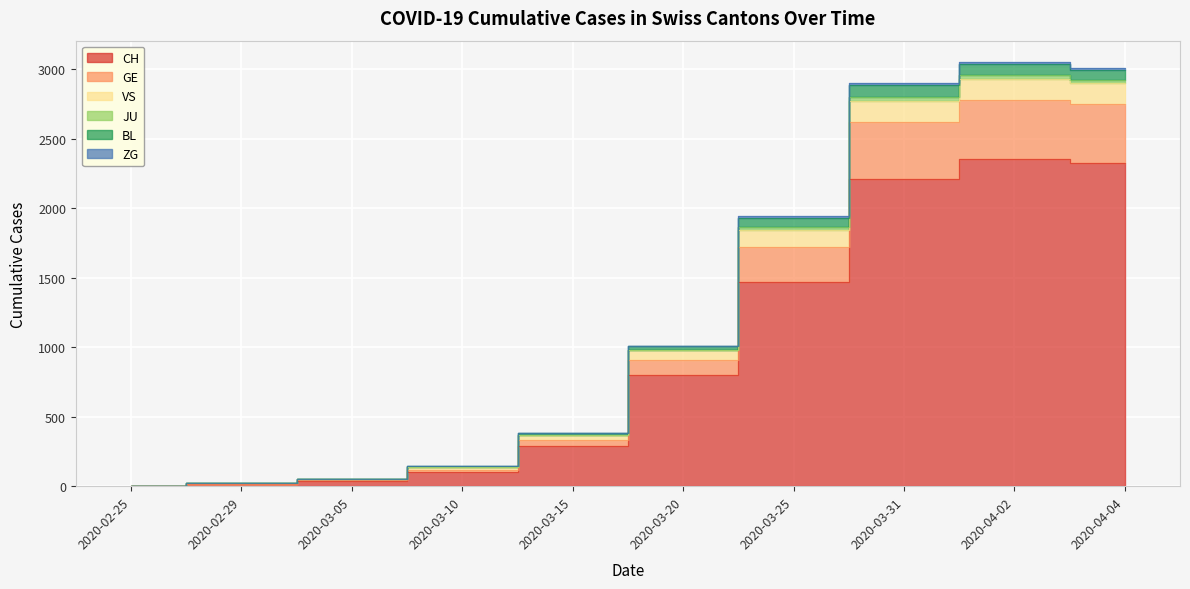

What is the label of the 2nd point from the left?

2020-02-29